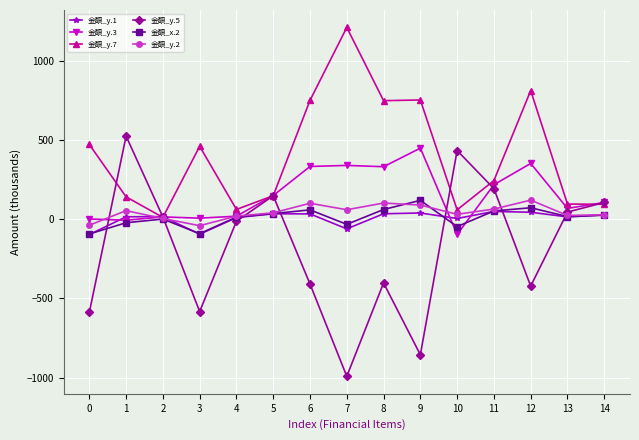

What is the approximate value of 金額_y.1 at 3?

-94.5